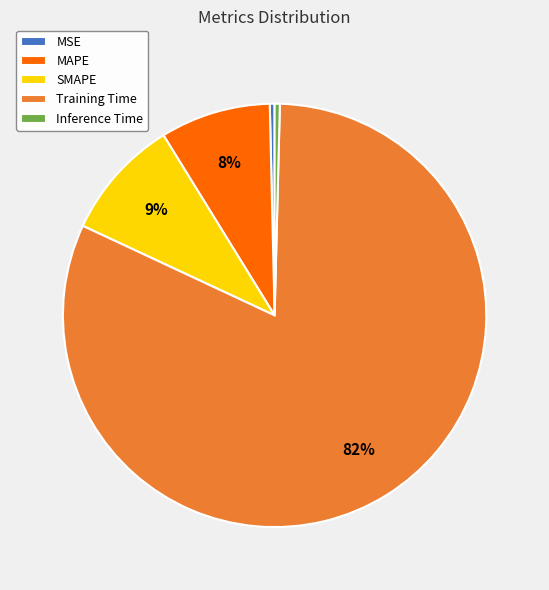

Which category has the biggest portion of the pie?

Training Time